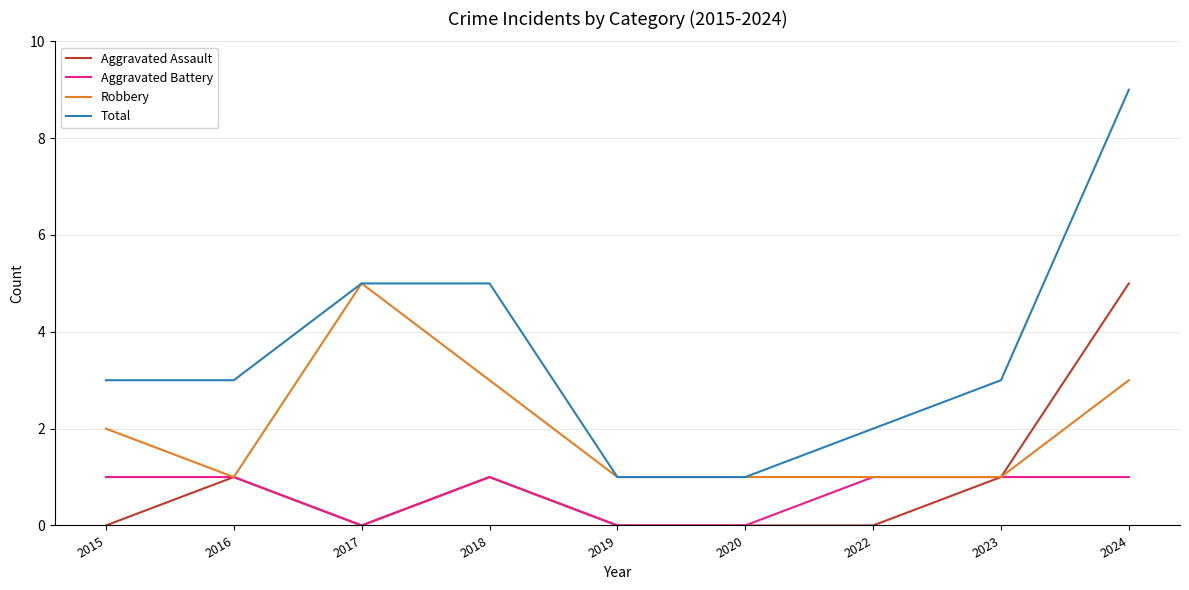

What is the spread (max minus min) of values at 2018?

4